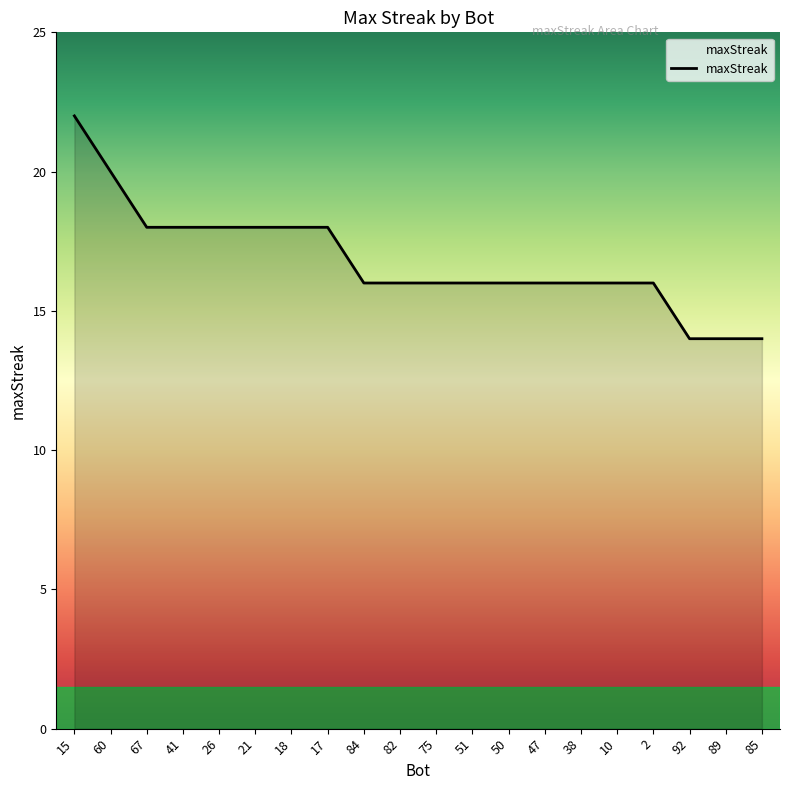

The chart shows a value of 25 at 10. True or false?

False